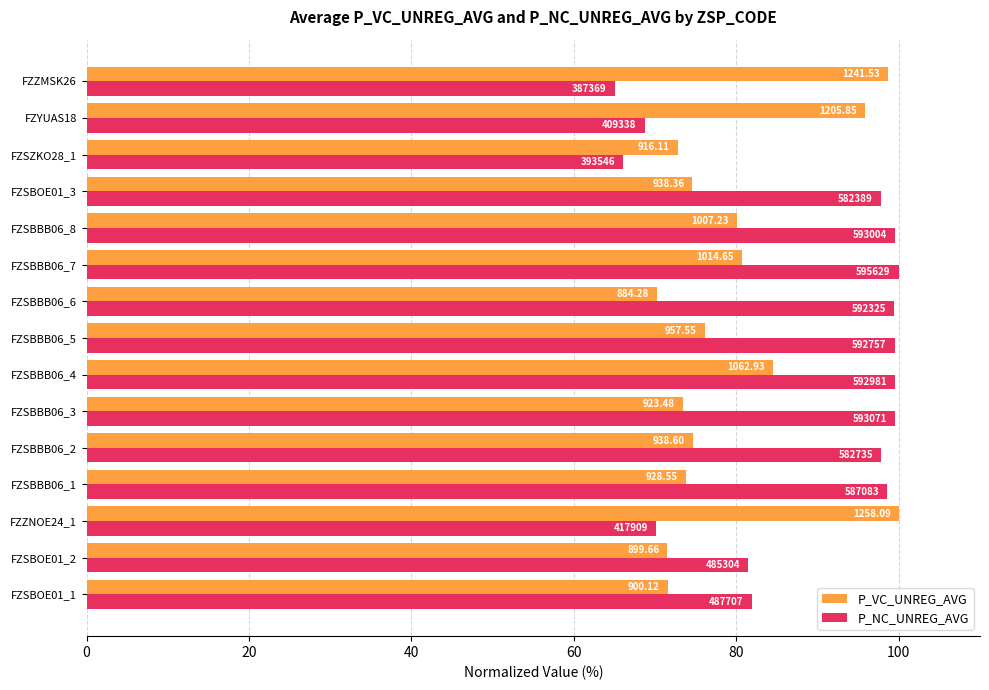

What is the sum of all P_NC_UNREG_AVG values?

1325.2